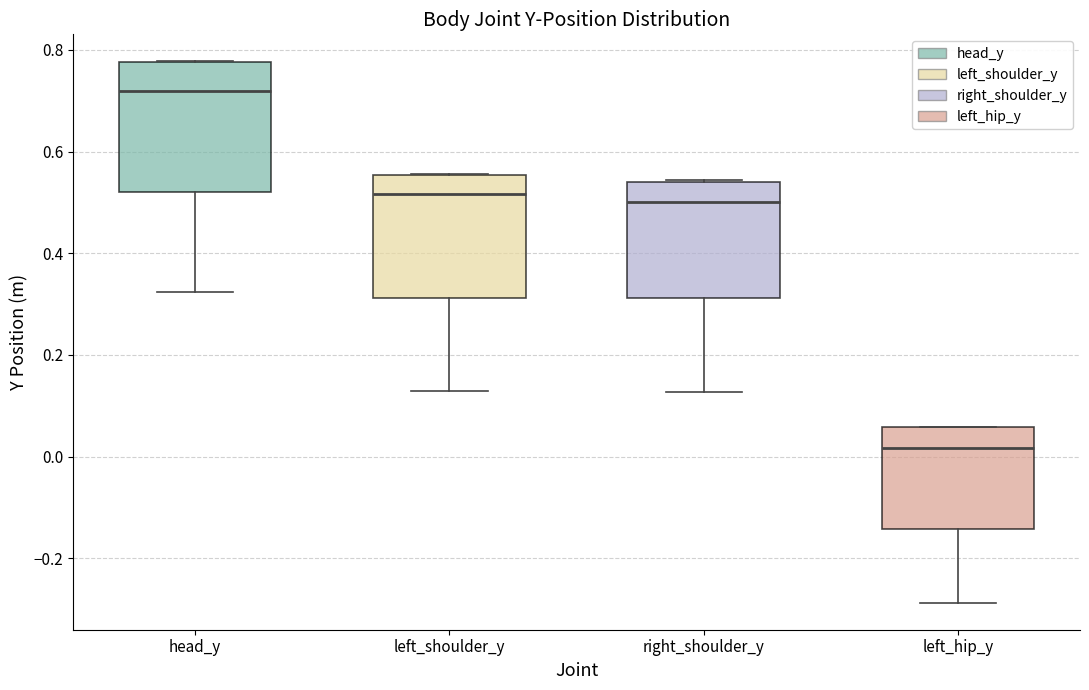

Reading left to right, read every box against the y-axis: the position of its median line, the range the box covers, and the ends of its whiskers. The values are not printed on the chart, so give them approximately, as read against the axis.

head_y: median 0.72, box 0.52 to 0.78, whiskers 0.32 to 0.78
left_shoulder_y: median 0.52, box 0.32 to 0.56, whiskers 0.12 to 0.56
right_shoulder_y: median 0.50, box 0.32 to 0.54, whiskers 0.12 to 0.54
left_hip_y: median 0.02, box -0.14 to 0.06, whiskers -0.28 to 0.06